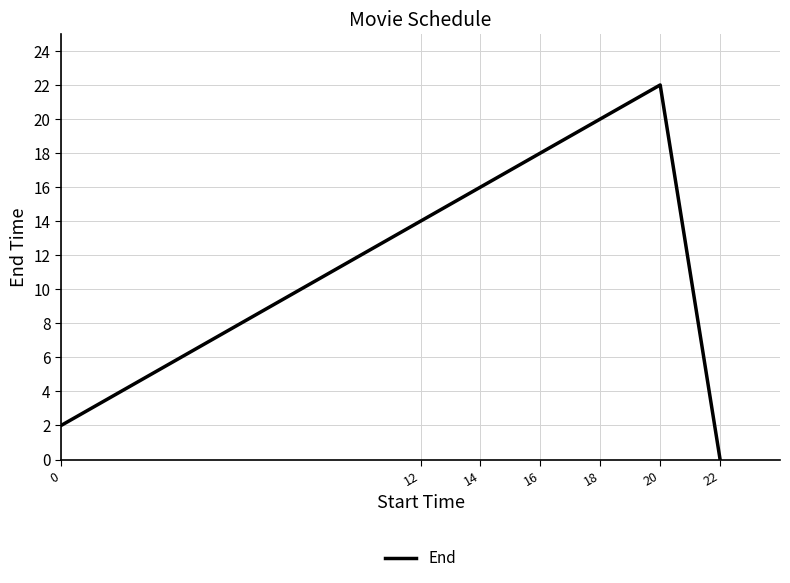

What is the approximate value at 12?

14